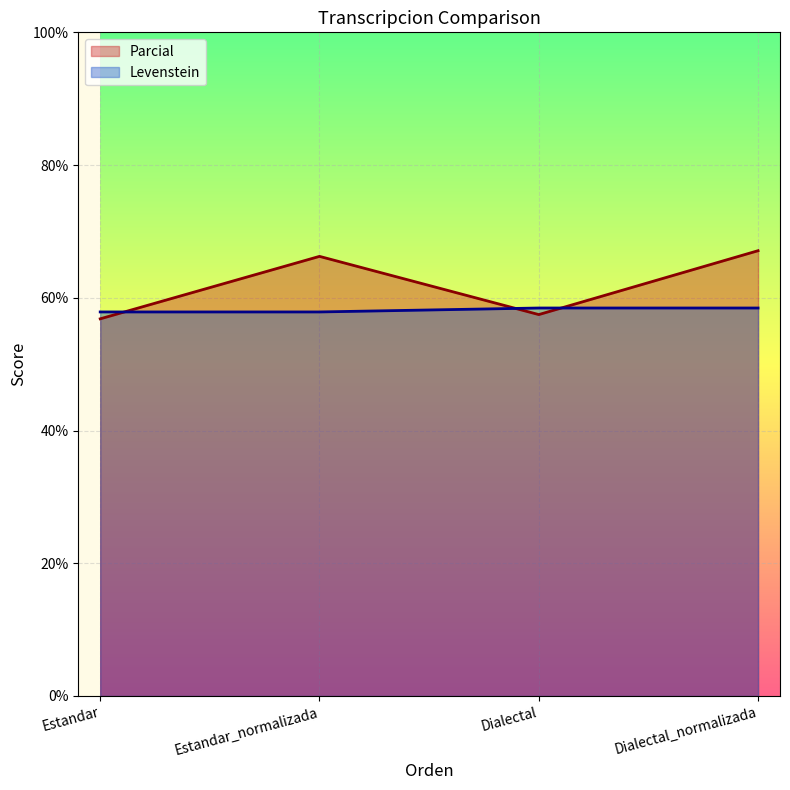

True or false: Levenstein and Parcial intersect in this chart.

True